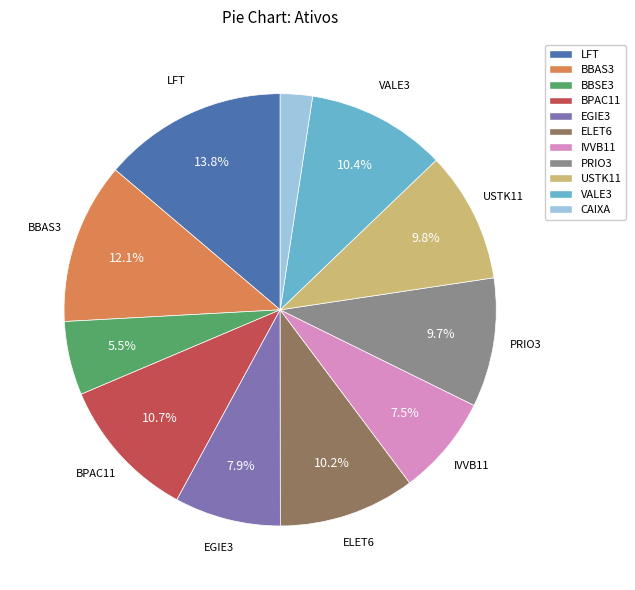

Which slice is the smallest?

CAIXA